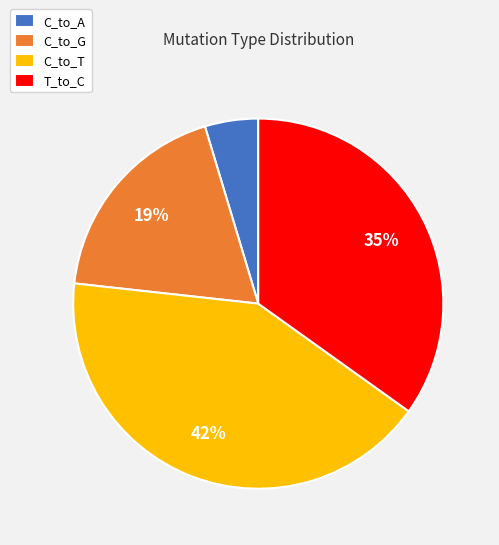

Do C_to_G and C_to_T together represent more than half of the pie?

Yes